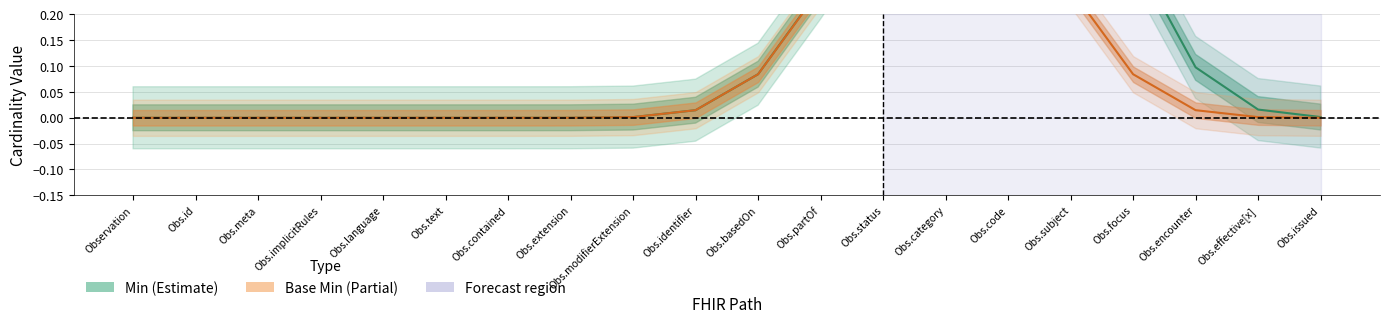

At which category is the sum across all series the highest?

Obs.code